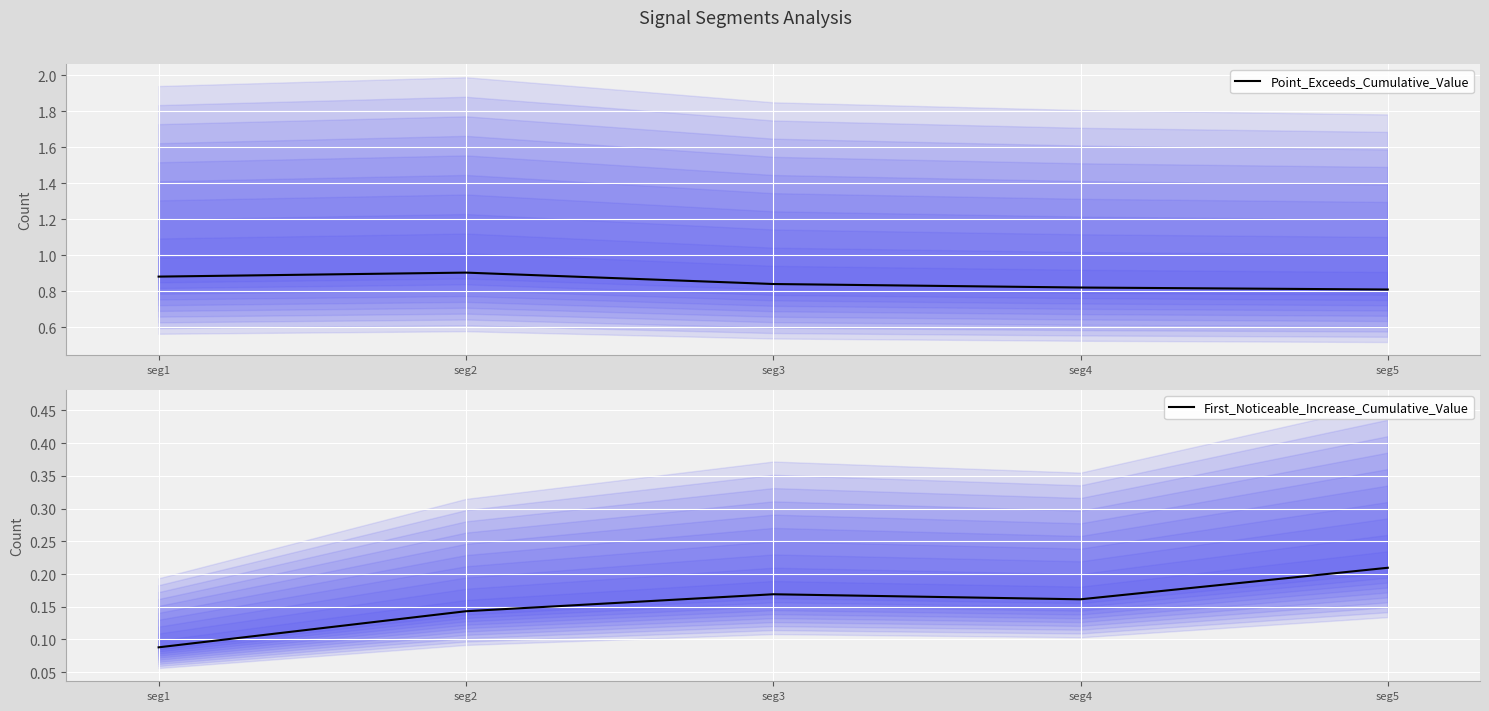

Rank the series by their average value, from lowest to highest.

First_Noticeable_Increase_Cumulative_Value, Point_Exceeds_Cumulative_Value